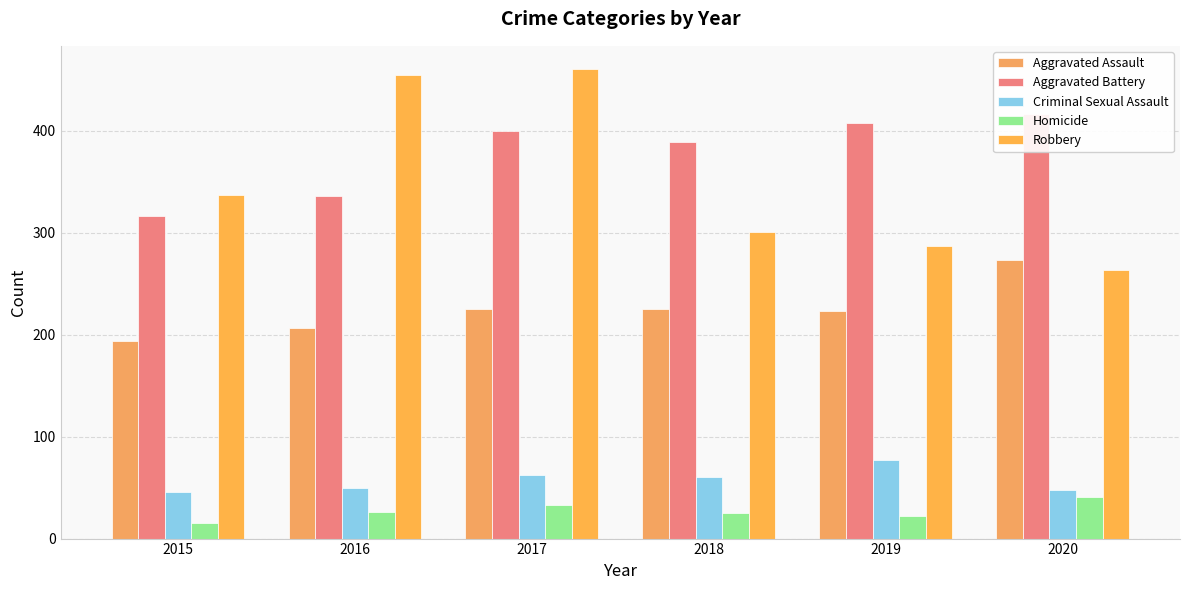

Reading left to right, what are all the values shown in this chart?

Aggravated Assault: 2015=194	2016=206	2017=225	2018=225	2019=223	2020=273
Aggravated Battery: 2015=316	2016=336	2017=400	2018=389	2019=407	2020=416
Criminal Sexual Assault: 2015=46	2016=50	2017=62	2018=60	2019=77	2020=48
Homicide: 2015=15	2016=26	2017=33	2018=25	2019=22	2020=41
Robbery: 2015=337	2016=454	2017=460	2018=301	2019=287	2020=263